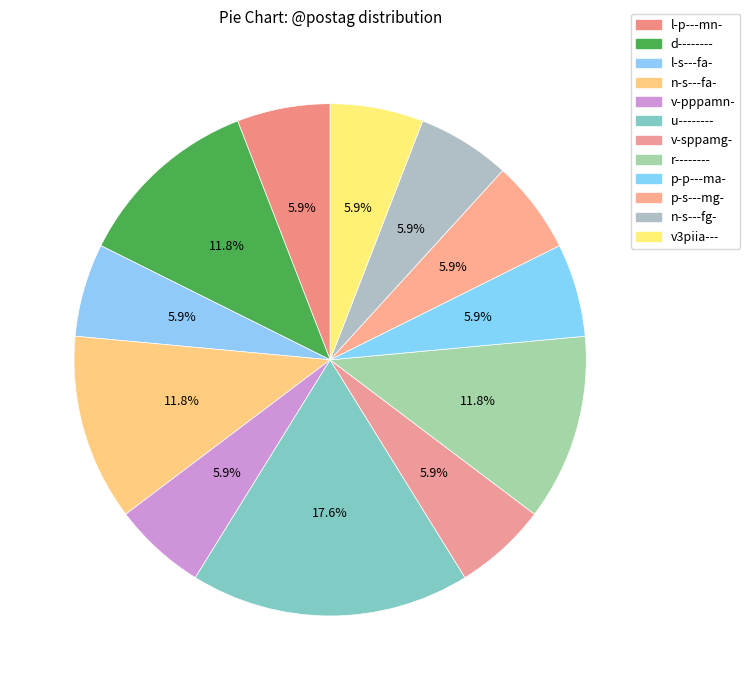

Which slice is the smallest?

l-p---mn-